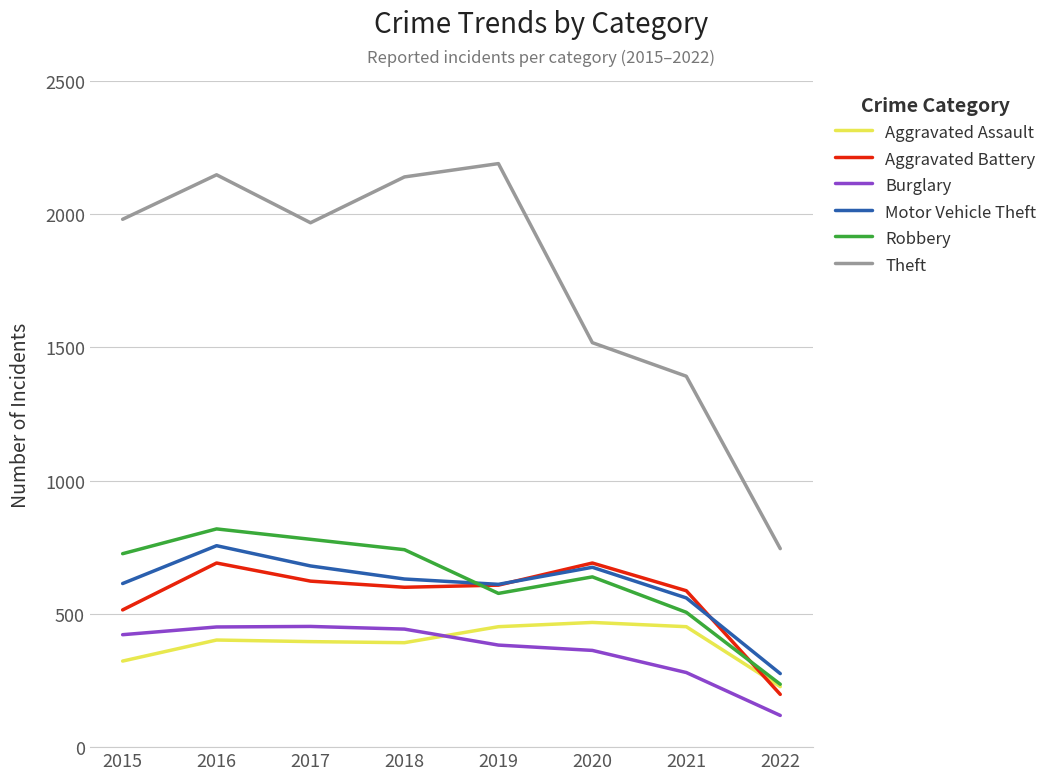

What is the difference between the highest and lowest values at 2020?

1155